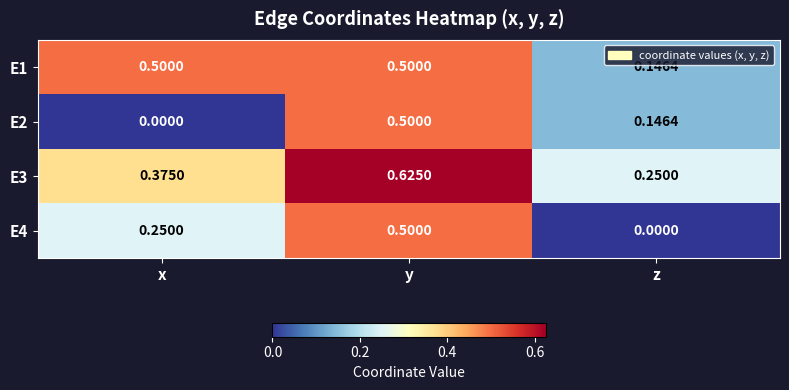

Which category has the lowest value in the E1 series?

z